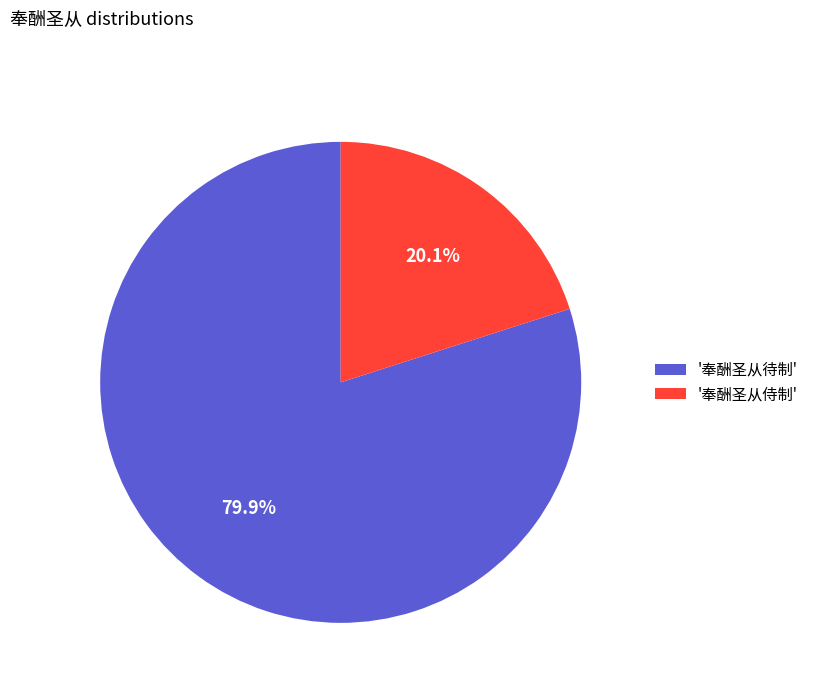

Between '奉酬圣从待制' and '奉酬圣从侍制', which is larger?

'奉酬圣从待制'